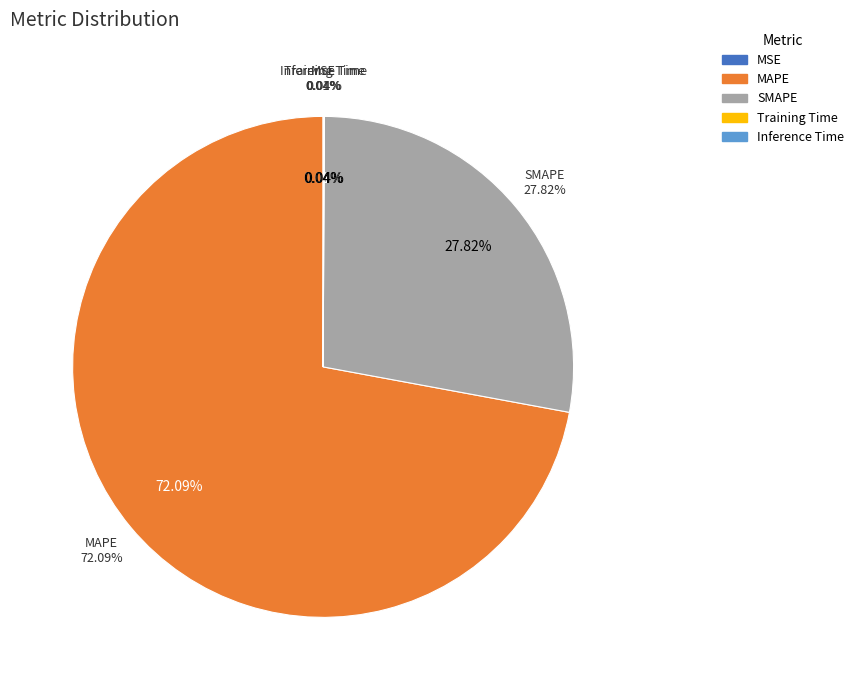

Do Training Time and Inference Time together represent more than half of the pie?

No